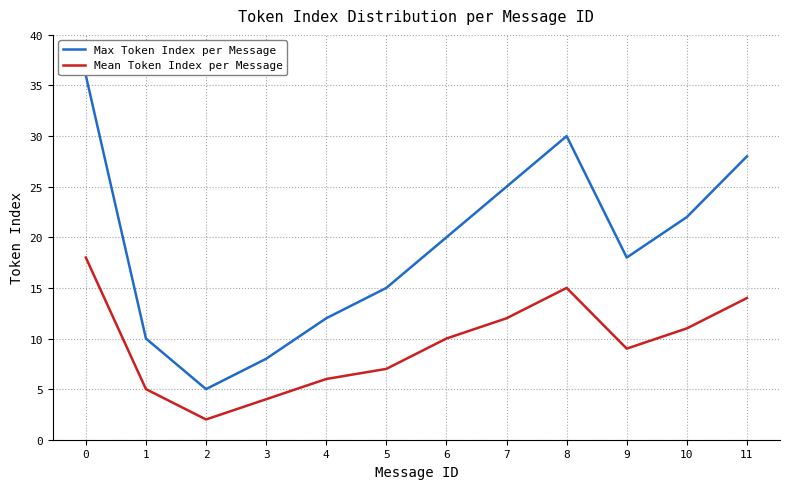

Which series changed the most between 2 and 4?

Max Token Index per Message